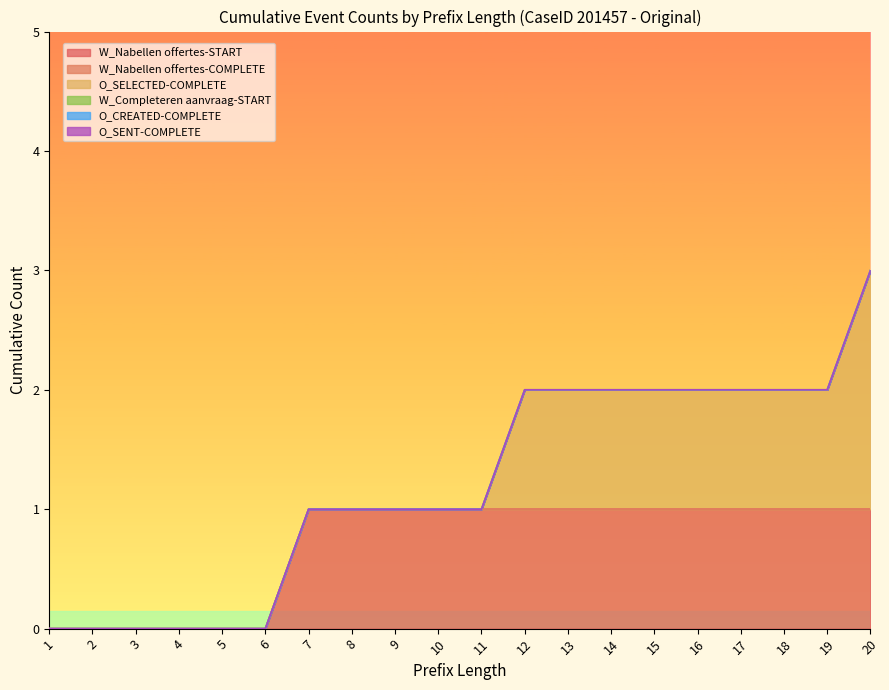

True or false: W_Completeren aanvraag-START has more than 1 points higher than both neighbors.

False